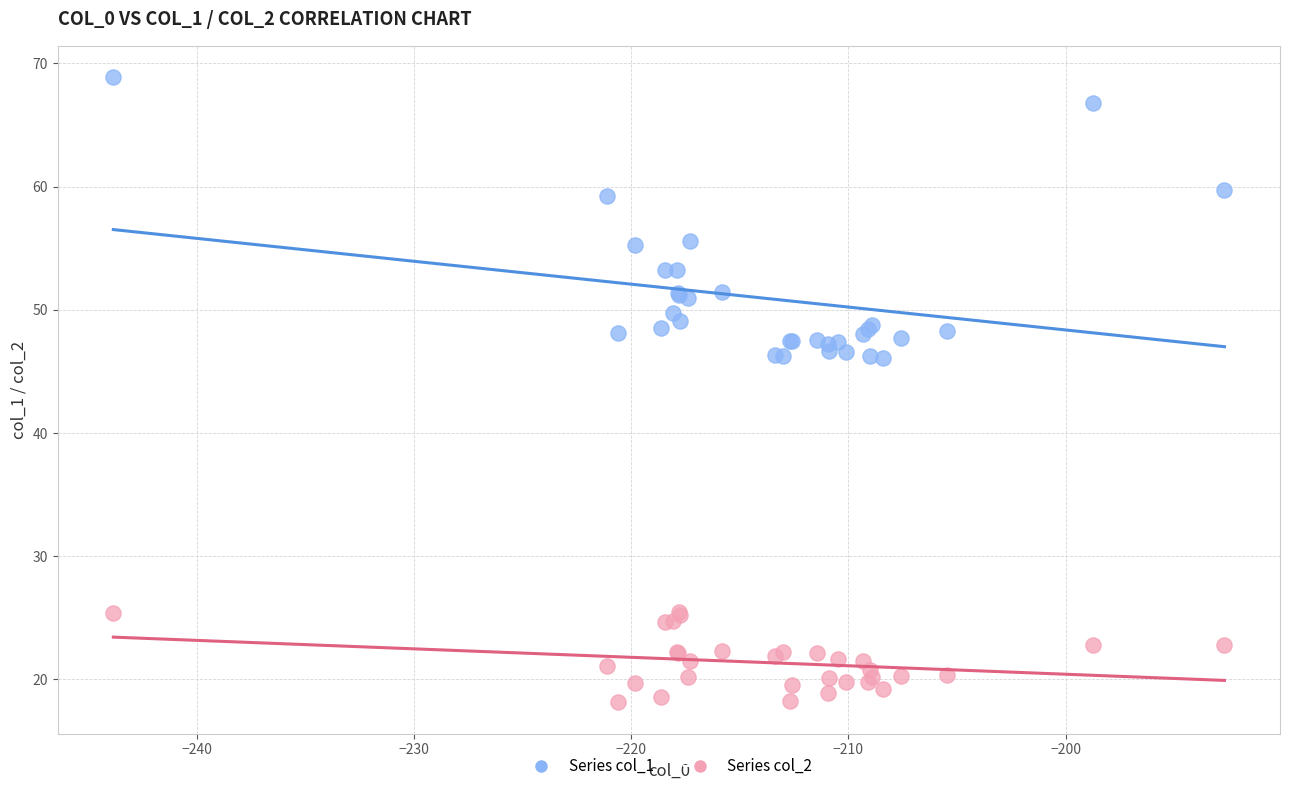

Which series reaches the maximum Y coordinate?

Series col_1